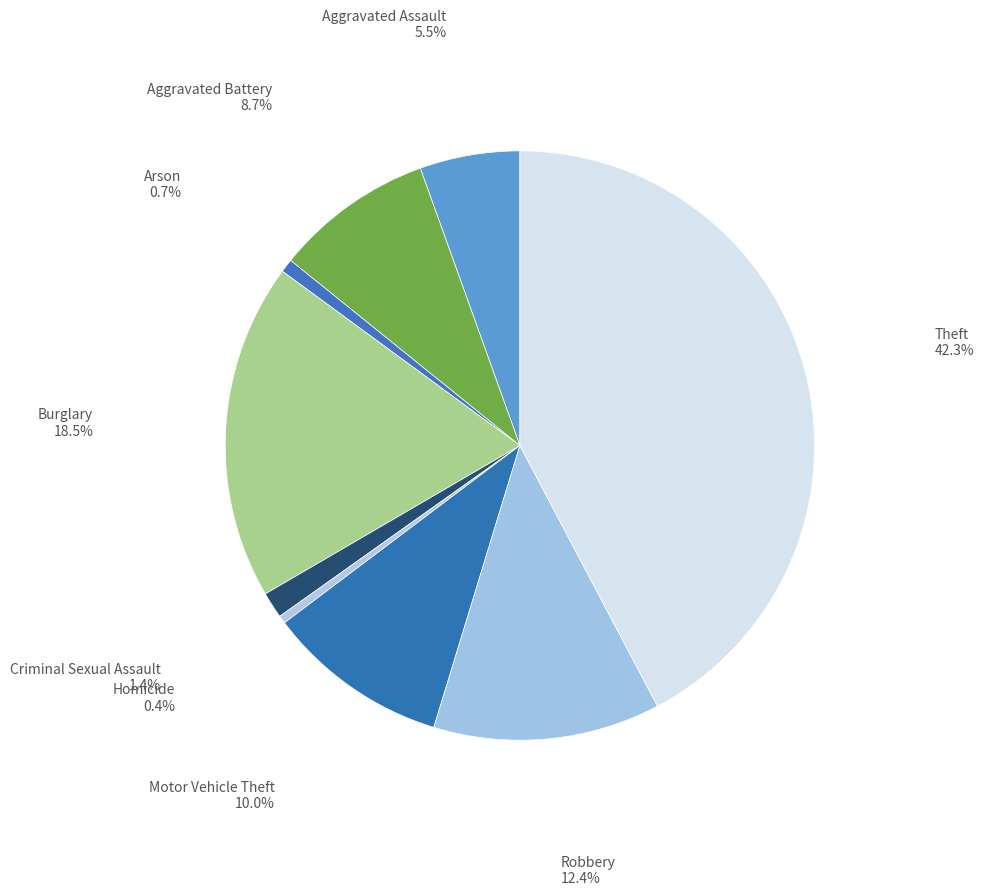

Combined, do Criminal Sexual Assault and Homicide account for over 50%?

No